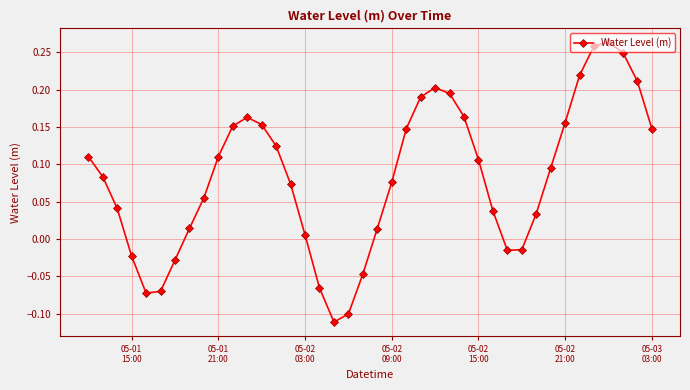

True or false: the data has more than 2 interior local peaks.

True